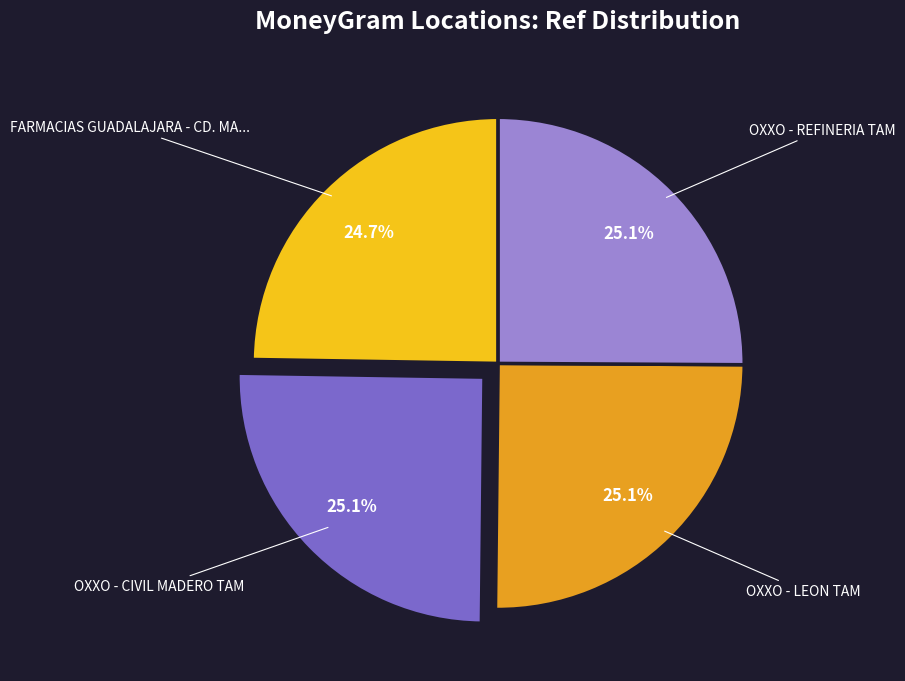

Does any single category account for the majority?

No